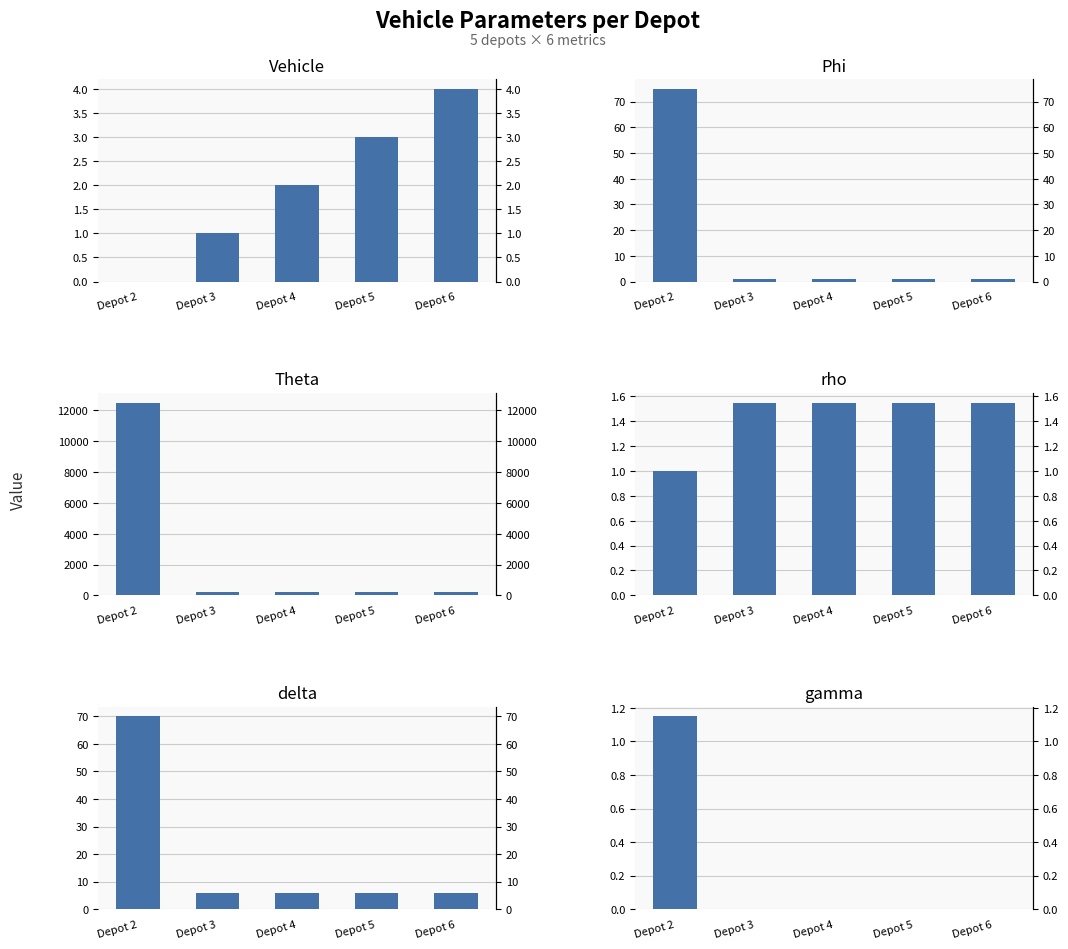

Reading right to left, what are all the values shown in this chart?

Vehicle: Depot 6=4.0	Depot 5=3.0	Depot 4=2.0	Depot 3=1.0	Depot 2=0.0
Phi: Depot 6=1.0	Depot 5=1.0	Depot 4=1.0	Depot 3=1.0	Depot 2=75.0
Theta: Depot 6=200.0	Depot 5=200.0	Depot 4=200.0	Depot 3=200.0	Depot 2=12500.0
rho: Depot 6=1.6	Depot 5=1.6	Depot 4=1.6	Depot 3=1.6	Depot 2=1.0
delta: Depot 6=6.0	Depot 5=6.0	Depot 4=6.0	Depot 3=6.0	Depot 2=70.0
gamma: Depot 6=0.0	Depot 5=0.0	Depot 4=0.0	Depot 3=0.0	Depot 2=1.1